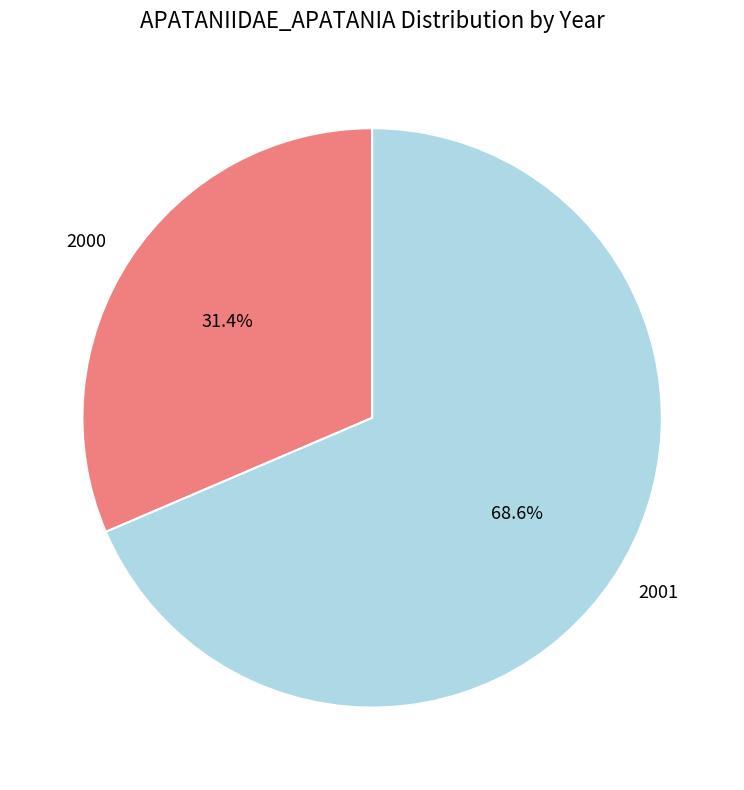

To the nearest percent, what is the average slice percentage?

50%